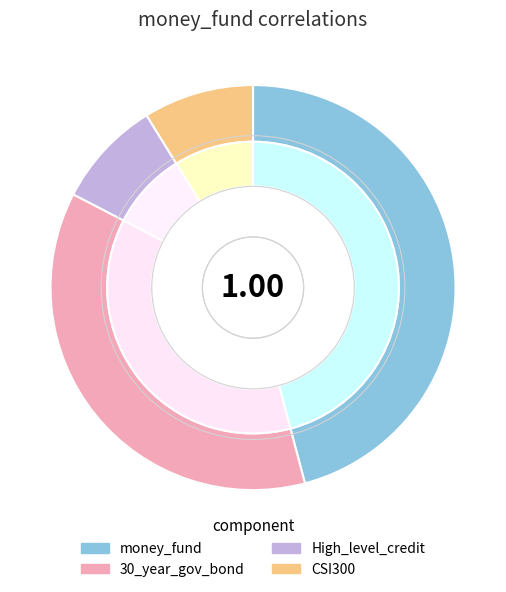

How many segments does this pie chart have?

4